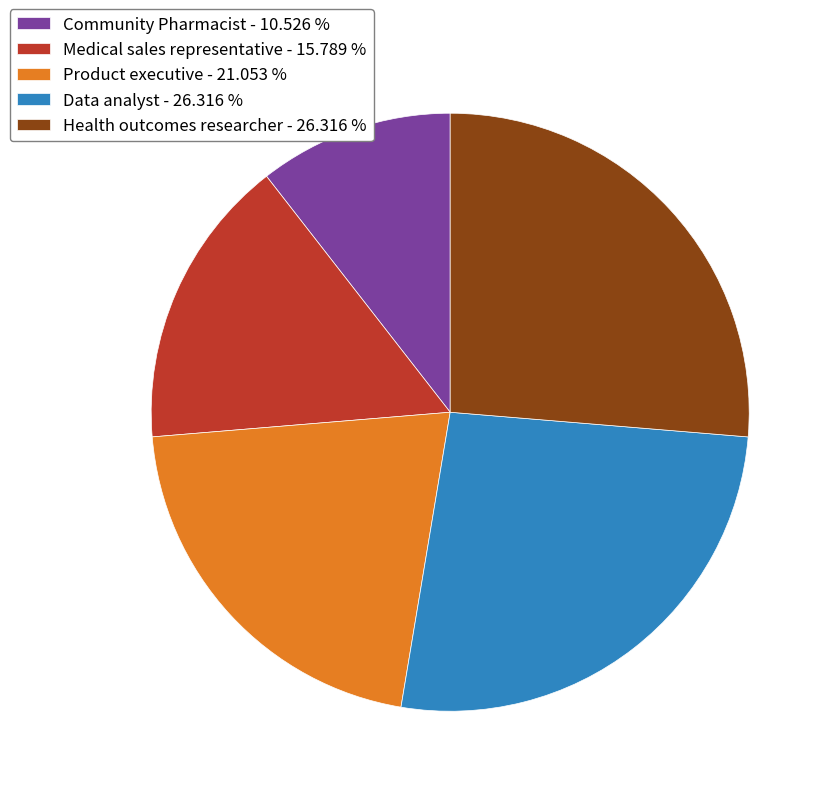

Does Medical sales representative account for over 50% of the chart?

No